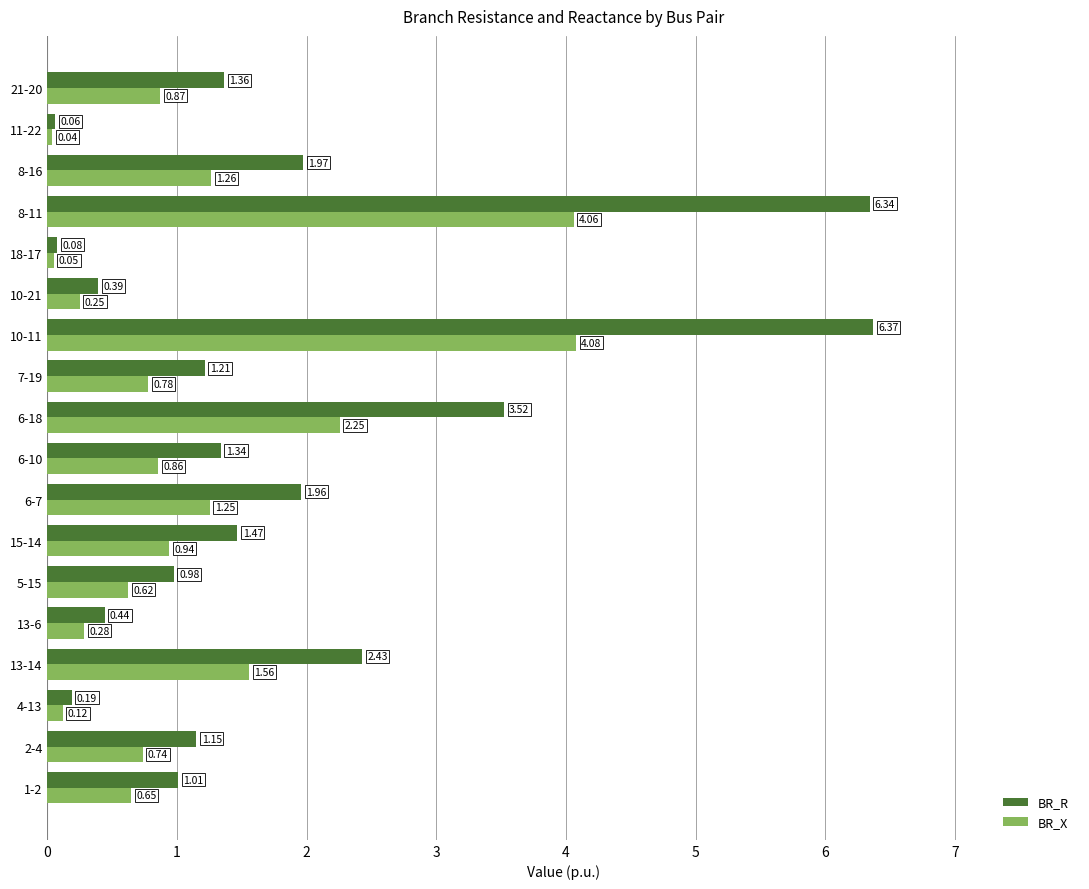

At which label is BR_R closest to 3?

6-18